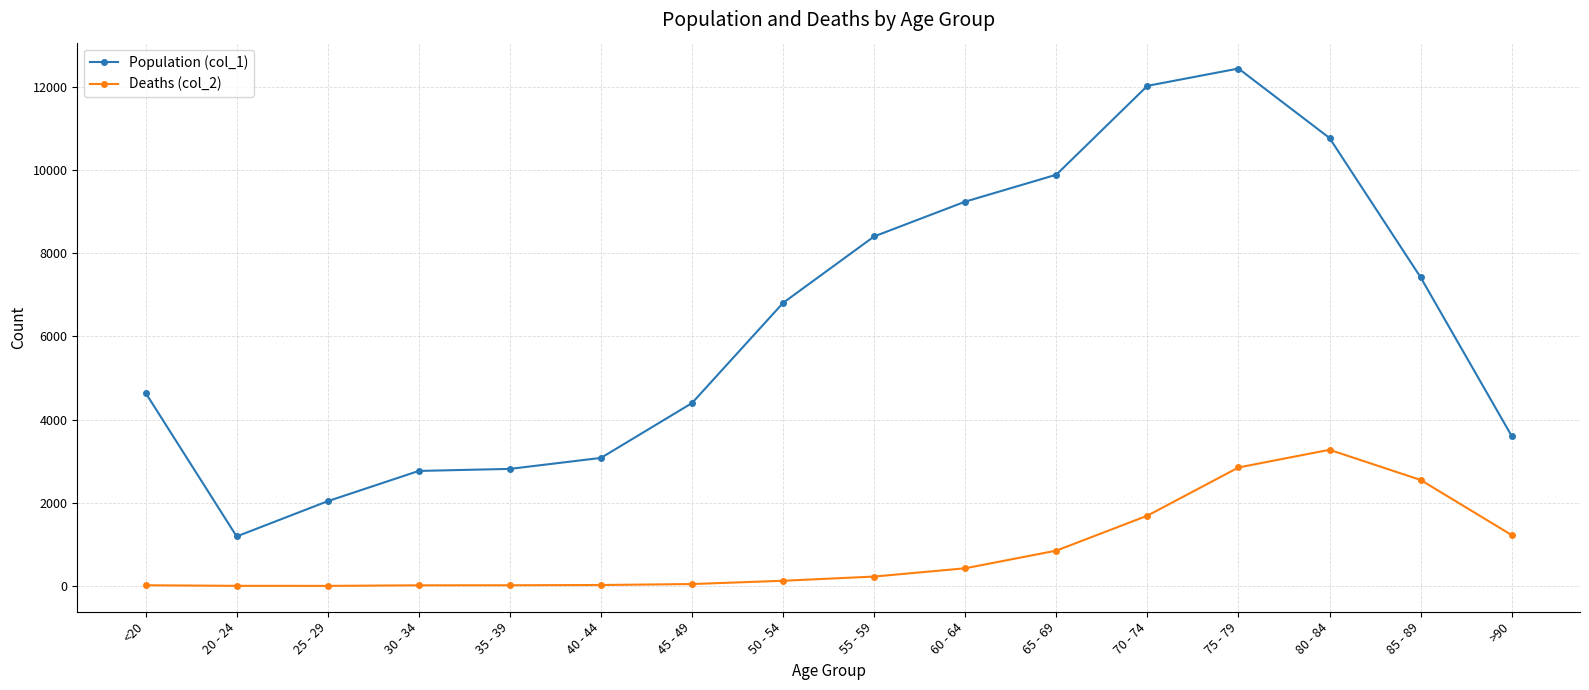

Does the chart display data point markers on the line(s)?

Yes